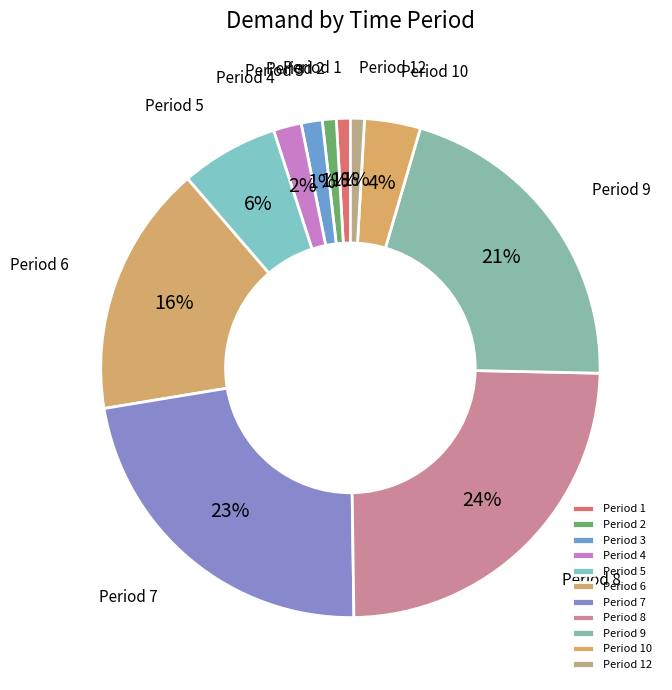

How many segments does this pie chart have?

11